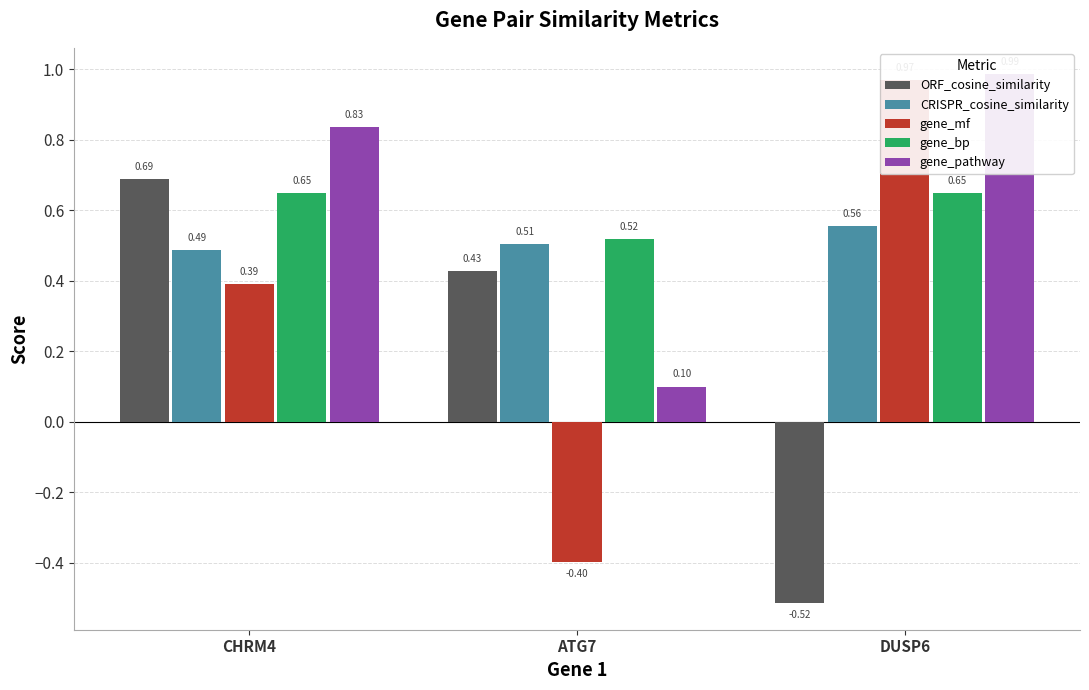

The value of gene_bp at CHRM4 is 0.7. True or false?

True